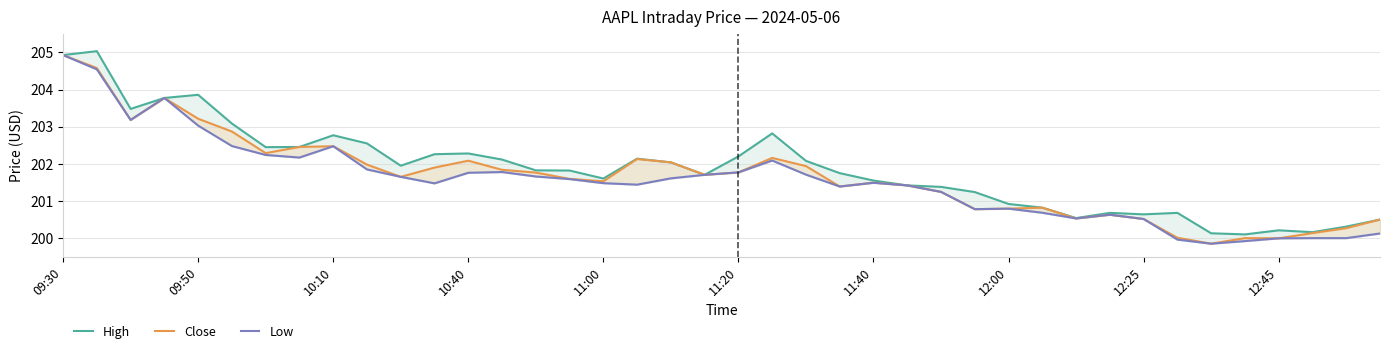

Is it true that High equals 286.0 at 29?

False